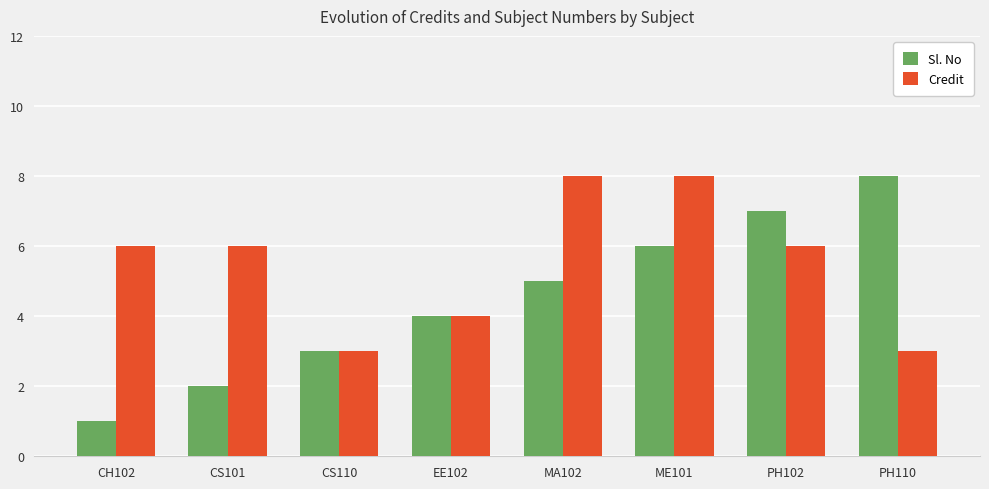

Reading left to right, list all the values displayed in this chart.

Sl. No: CH102=1	CS101=2	CS110=3	EE102=4	MA102=5	ME101=6	PH102=7	PH110=8
Credit: CH102=6	CS101=6	CS110=3	EE102=4	MA102=8	ME101=8	PH102=6	PH110=3